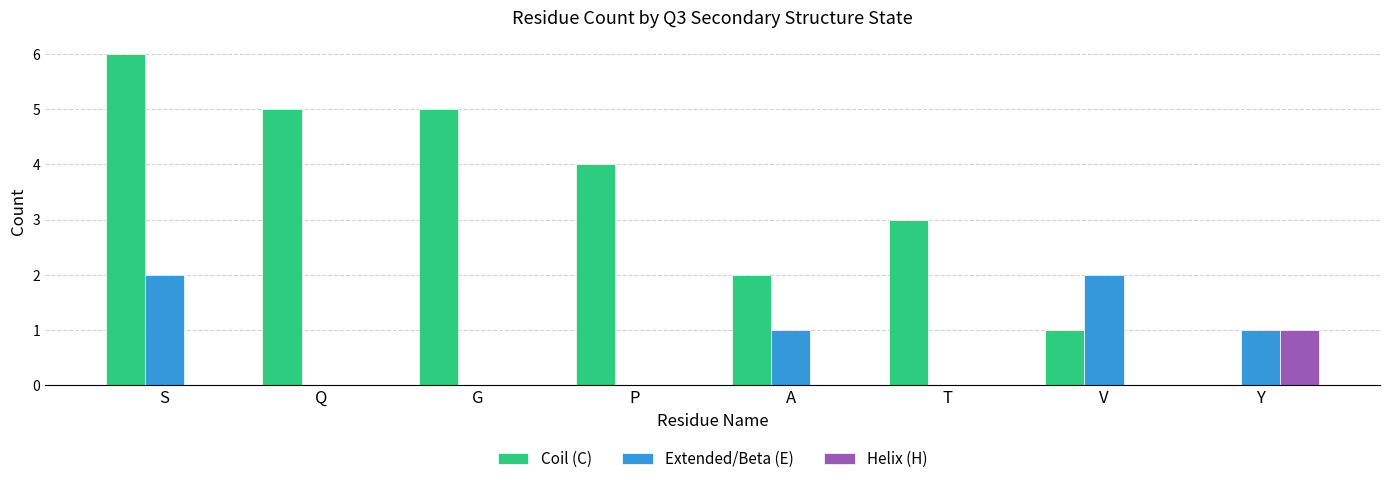

How many Coil (C) values are between 2 and 5?

5